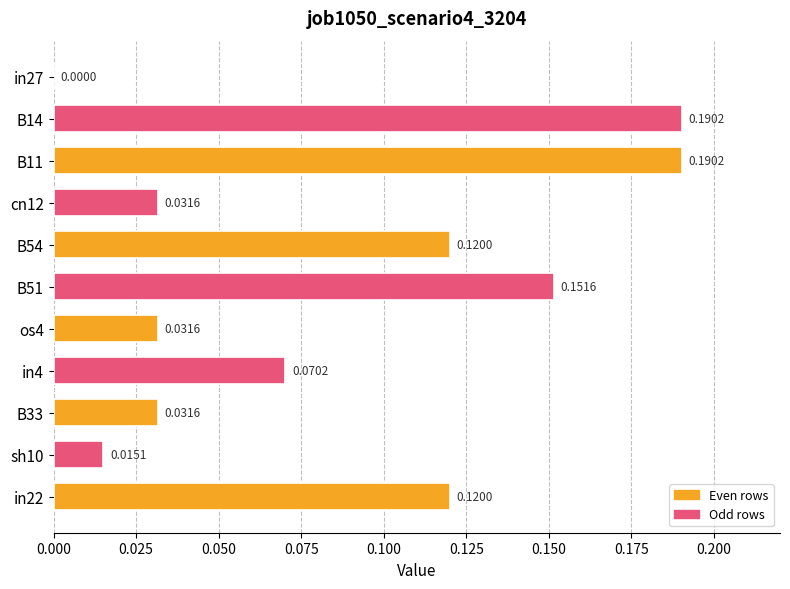

Between in4 and B33, which is larger?

in4